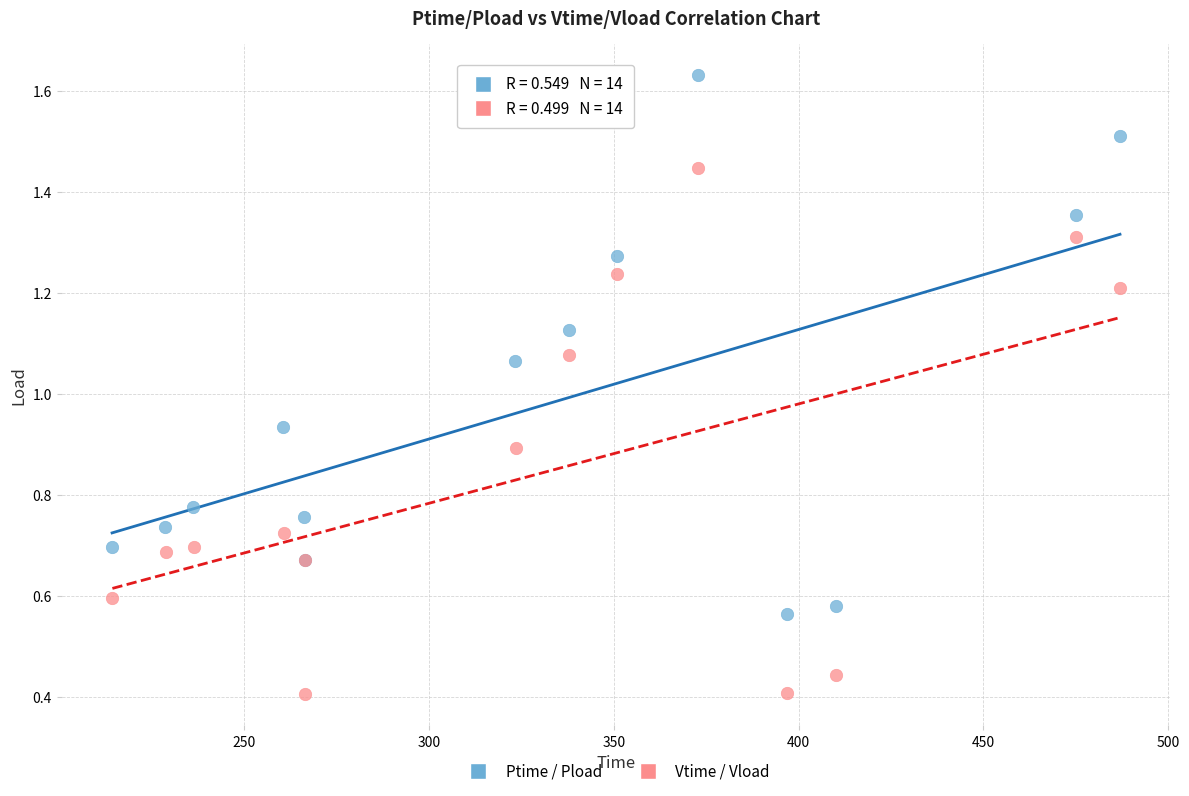

Which series contains the lowest Y value?

Vtime / Vload